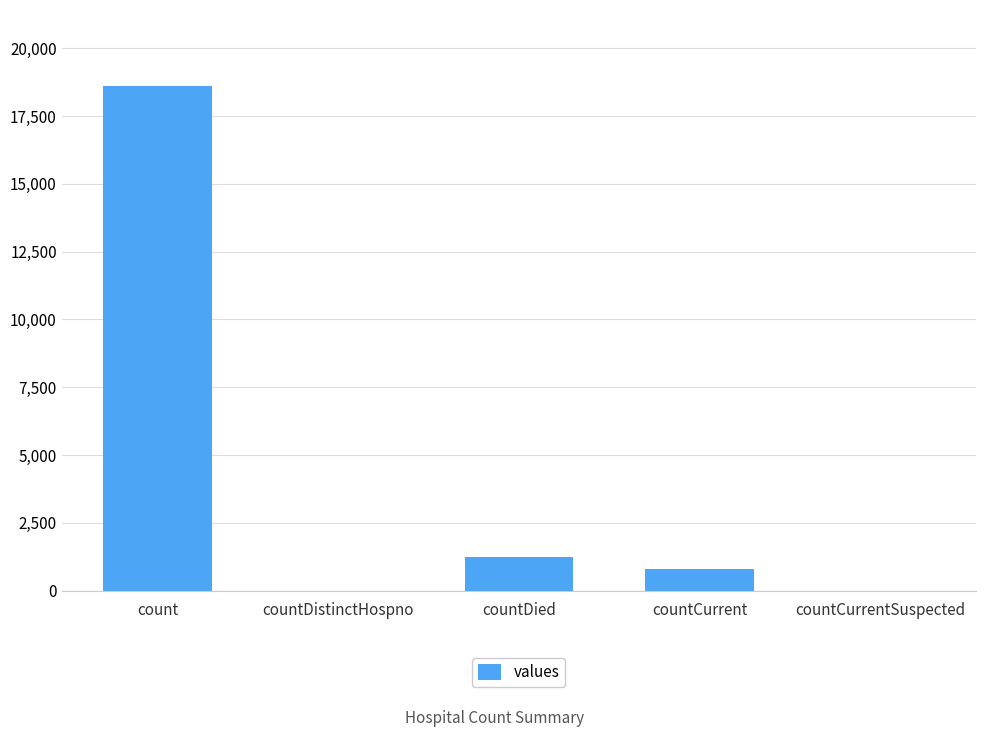

What is the change in value from count to countCurrent?

-17826